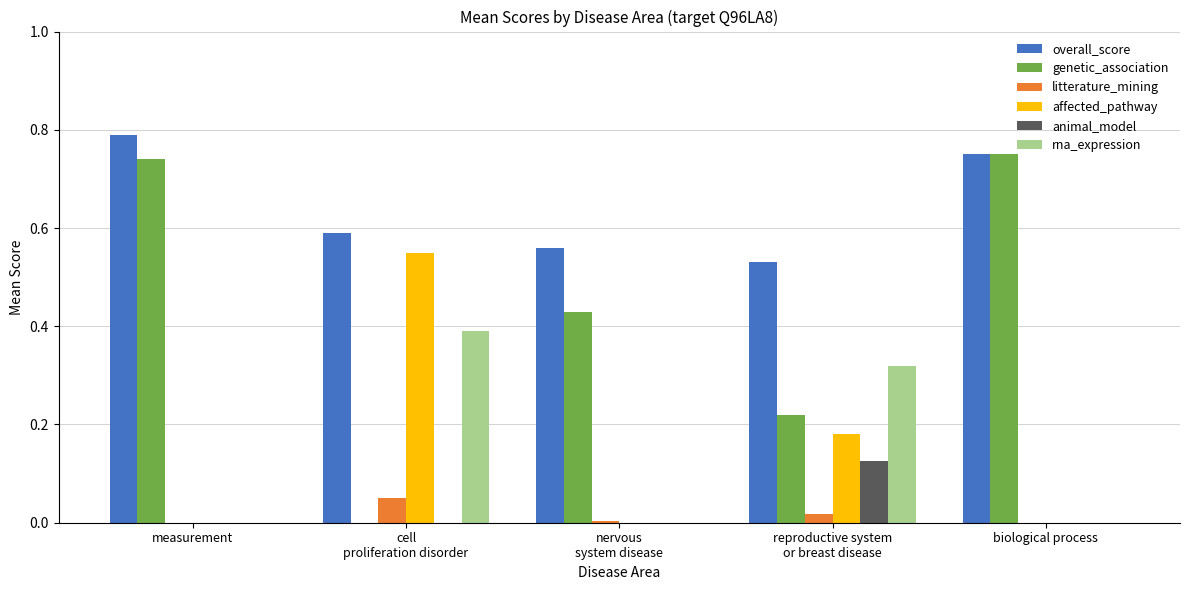

Are the bars grouped side by side (vs. stacked)?

Yes